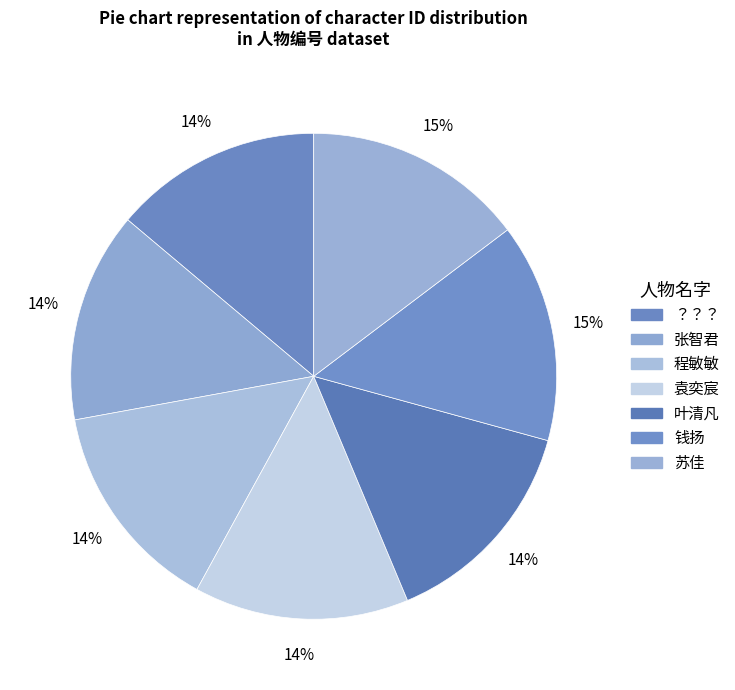

To the nearest percent, what is the average slice percentage?

14%